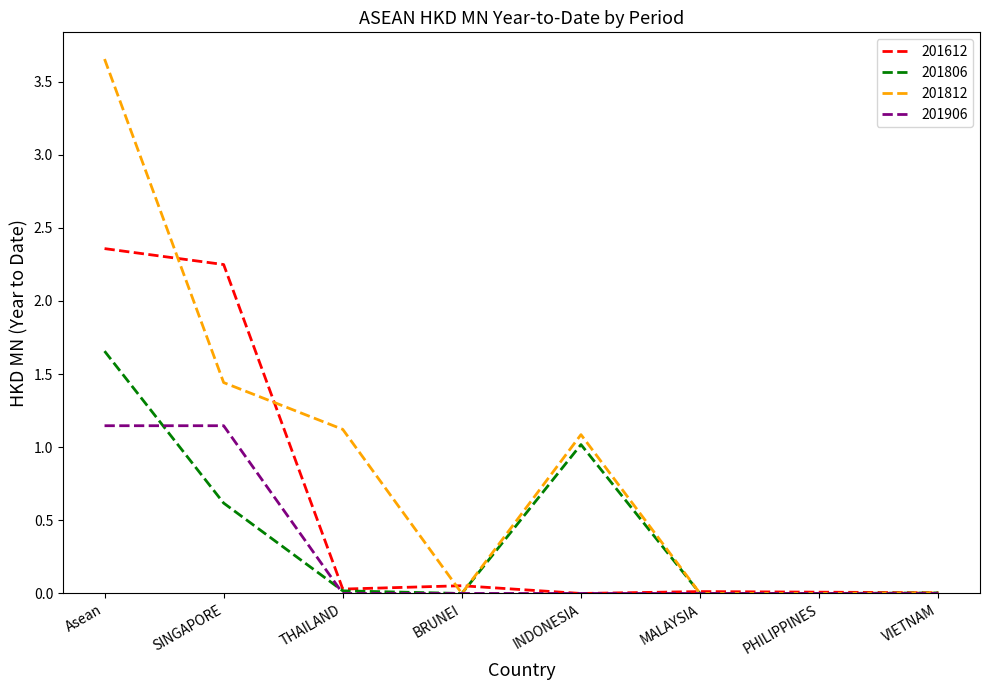

Which category has the highest value across all series?

Asean